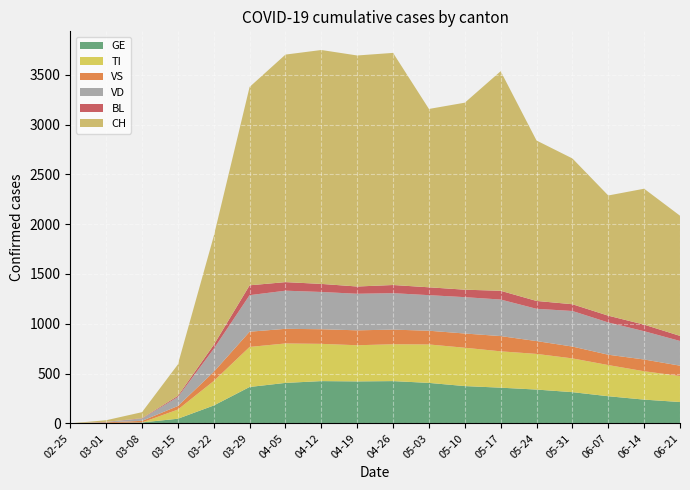

Reading right to left, what are all the values shown in this chart?

GE: 214	238	272	313	339	358	374	406	424	421	424	406	365	179	46	9	3	0
TI: 261	285	313	339	358	365	385	386	370	363	374	396	402	246	92	0	0	0
VS: 104	118	104	119	129	153	143	138	147	150	147	147	153	92	36	16	7	0
VD: 248	284	324	357	324	367	365	357	366	367	374	383	367	231	90	22	4	0
BL: 51	66	68	68	79	88	75	79	82	73	81	86	99	40	12	4	1	0
CH: 1207	1365	1207	1464	1611	2205	1878	1791	2331	2320	2349	2285	1992	1091	315	61	16	0